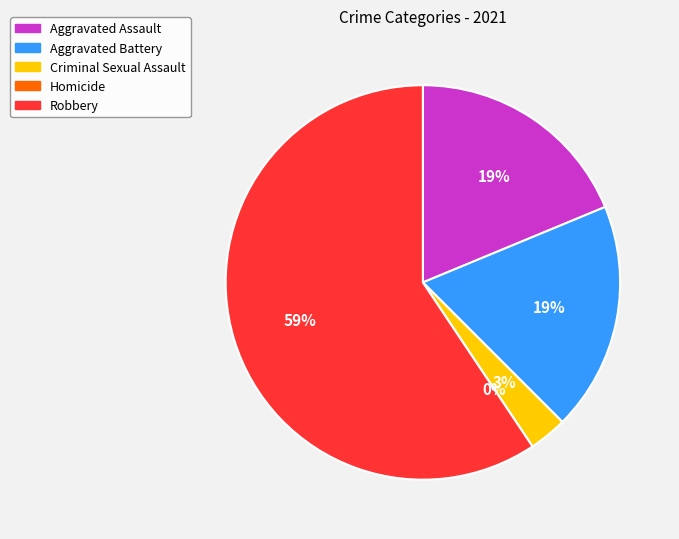

What percentage is the Criminal Sexual Assault slice, to the nearest percent?

3%